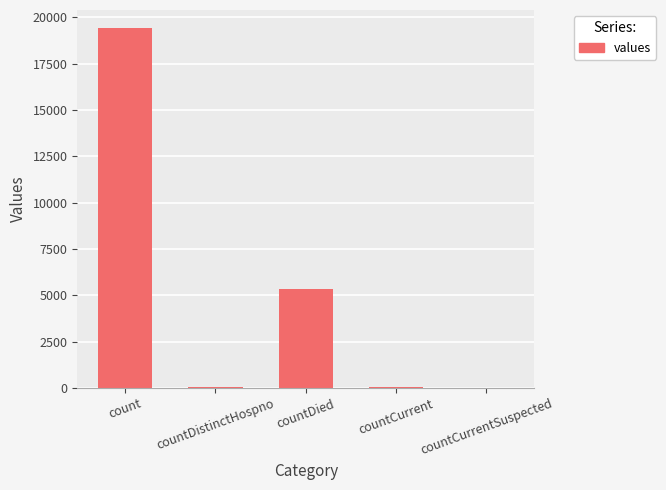

Between countCurrentSuspected and count, which is larger?

count